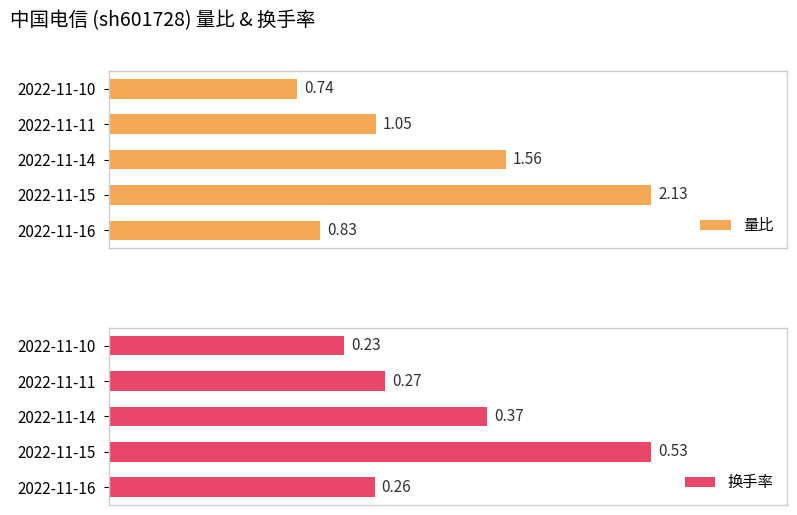

How many bars are there in each group?

2